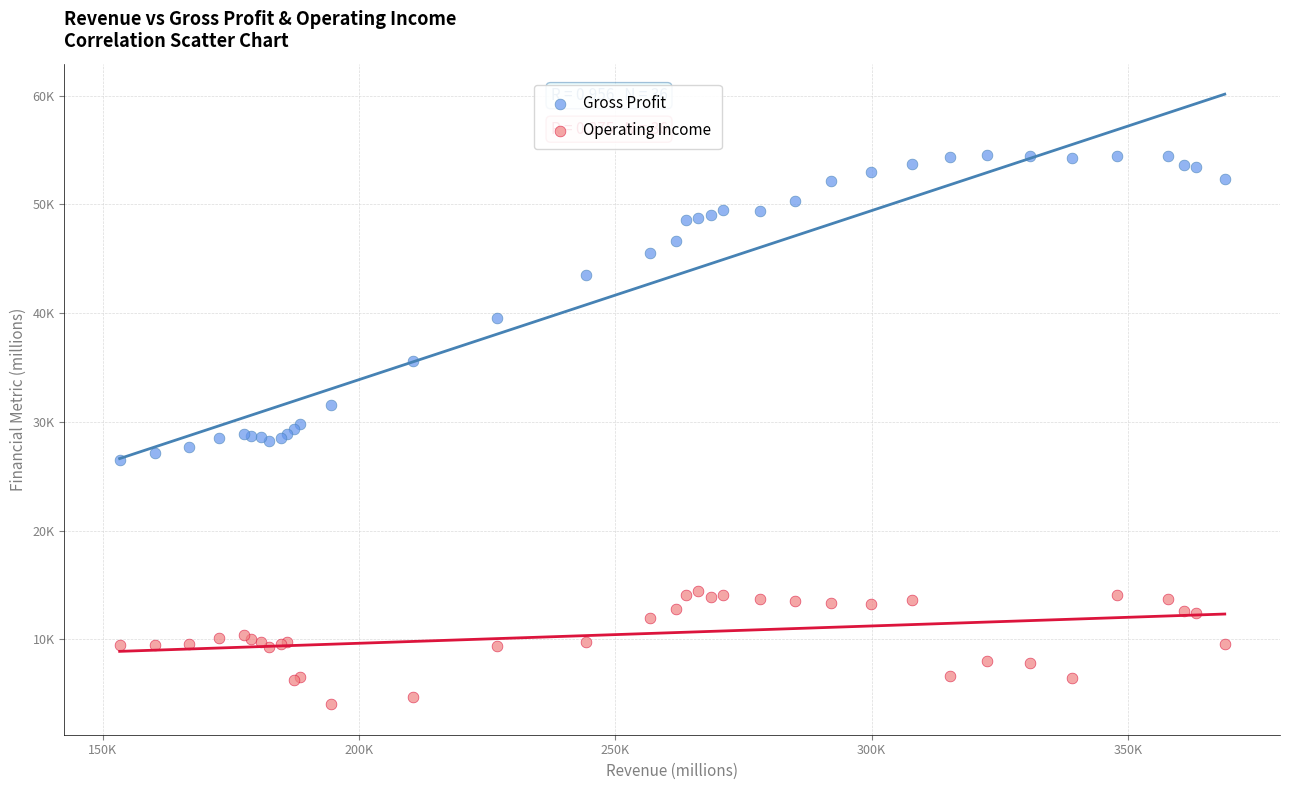

What are all the series names shown in the legend?

Gross Profit, Operating Income